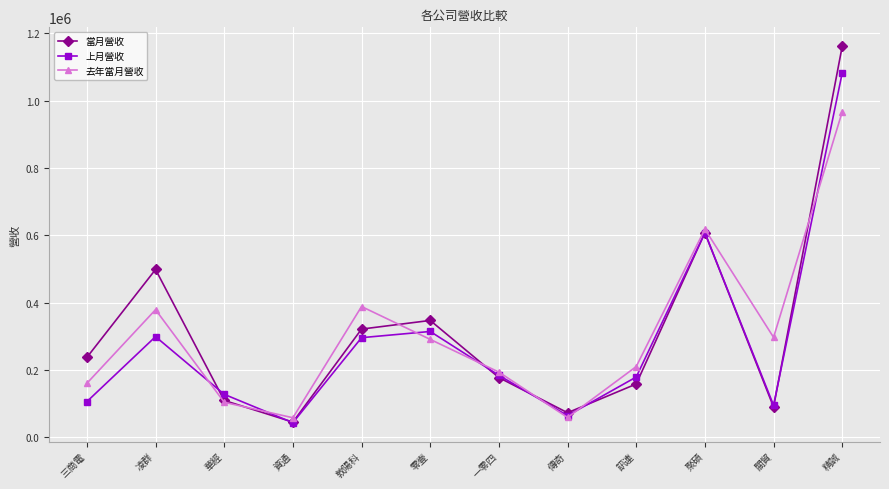

Rank the series by their maximum value, from highest to lowest.

當月營收, 上月營收, 去年當月營收